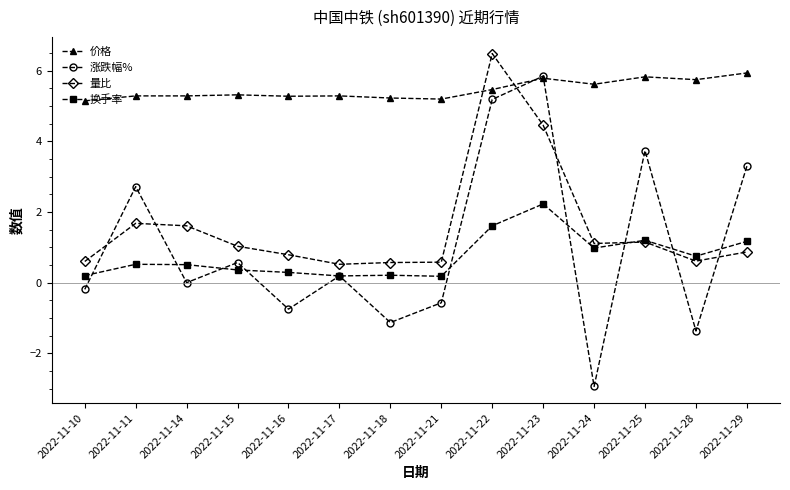

Where is the first local maximum for 涨跌幅%?

2022-11-11